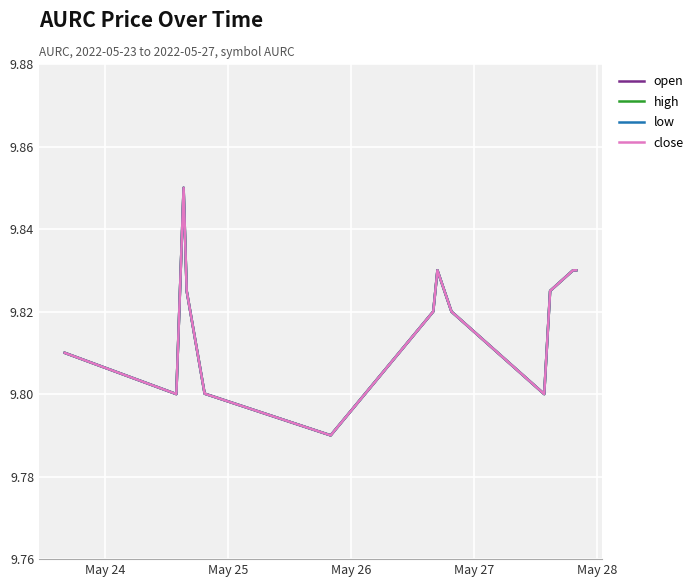

Does the chart have visible grid lines?

Yes